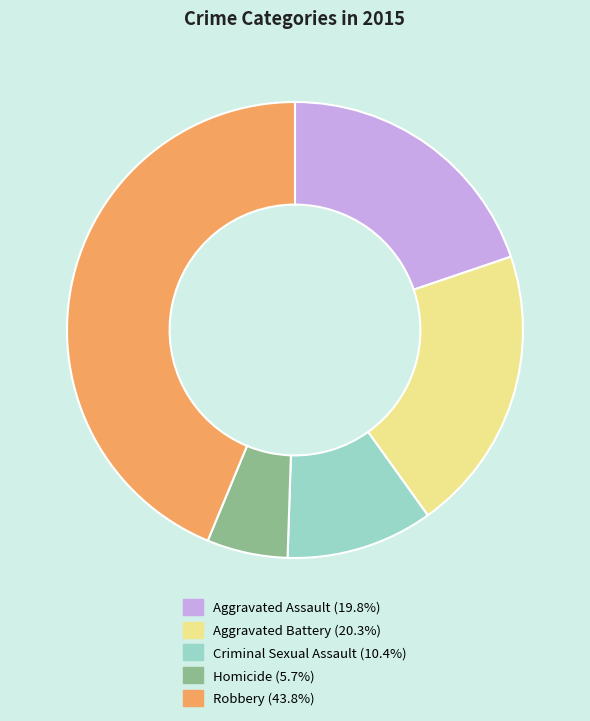

How many slices are in this pie chart?

5